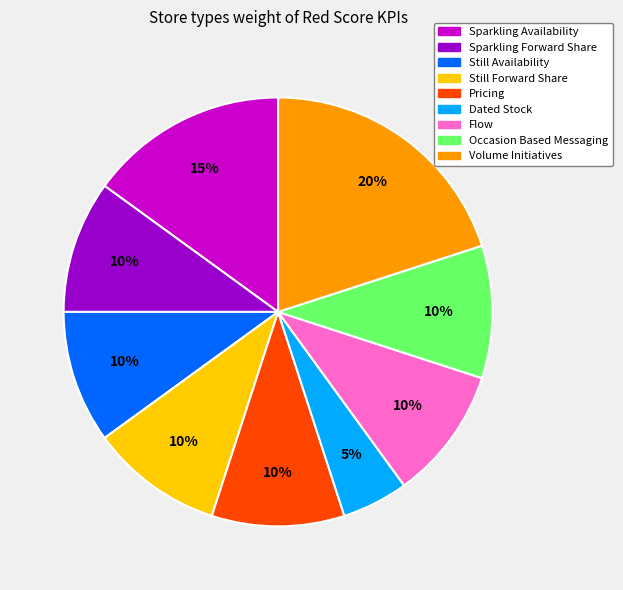

Does Volume Initiatives represent more than half of the total?

No